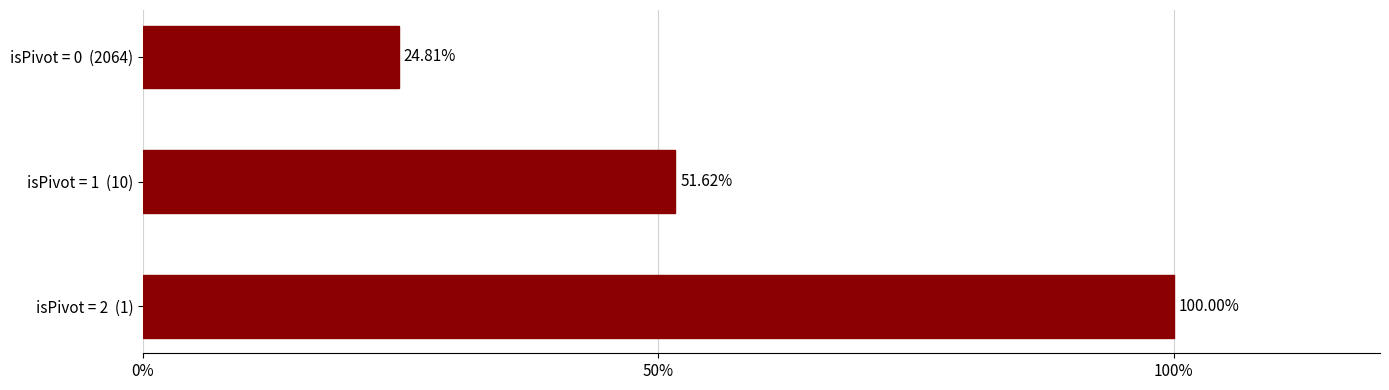

What is the sum of the values at isPivot = 2  (1) and isPivot = 0  (2064)?

124.8